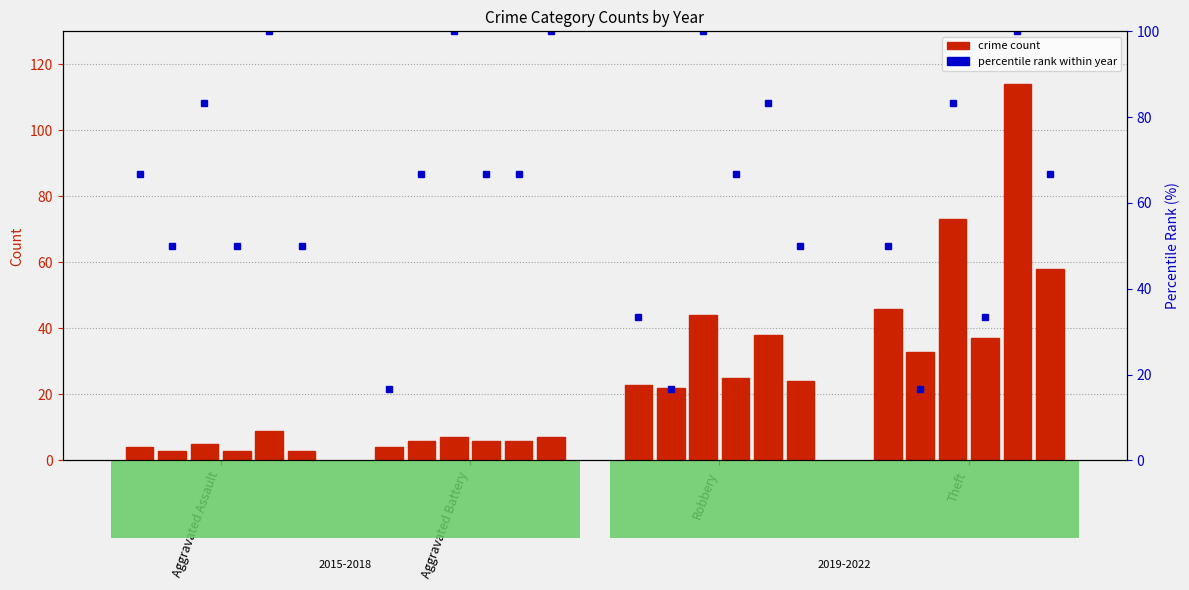

Which series changed the most between Aggravated Battery and Theft?

count 2015